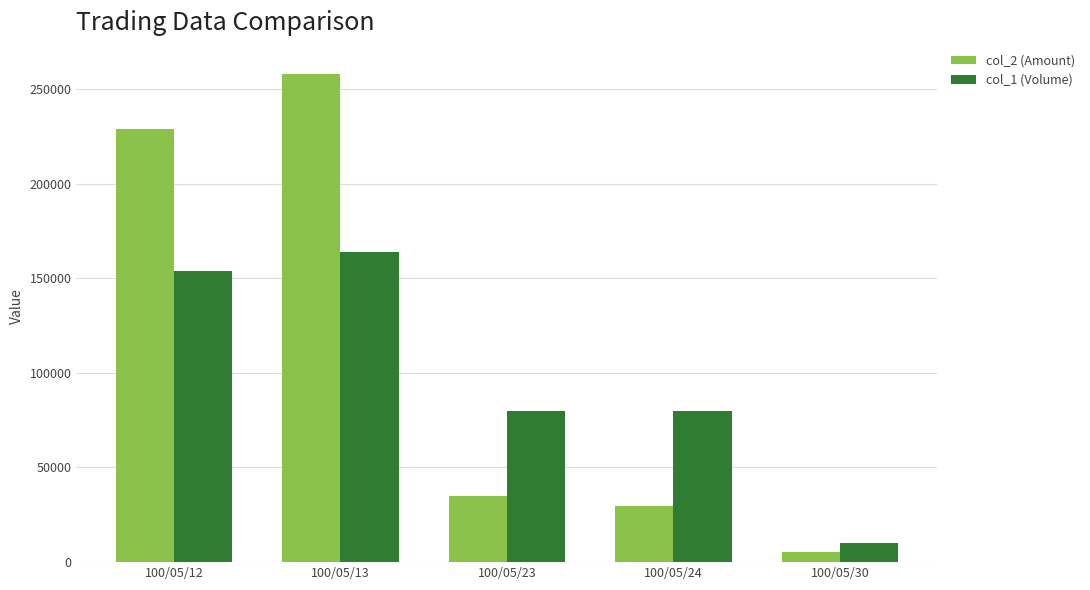

The value of col_2 (Amount) at 100/05/13 is 372128. True or false?

False